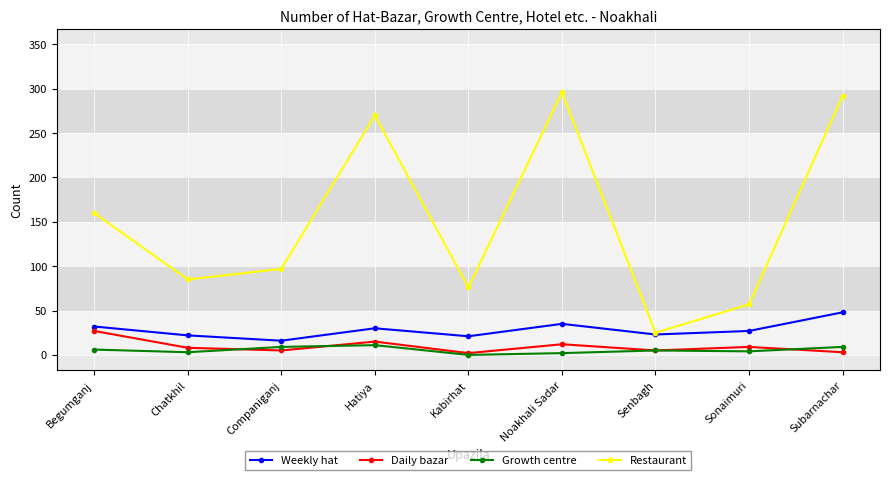

Which series has the largest total across all categories?

Restaurant